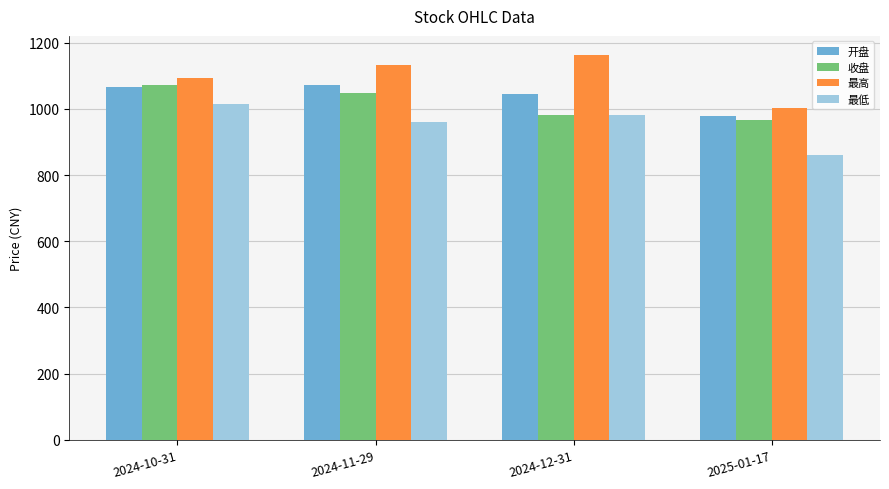

At which label does 开盘 first exceed 1064?

2024-10-31